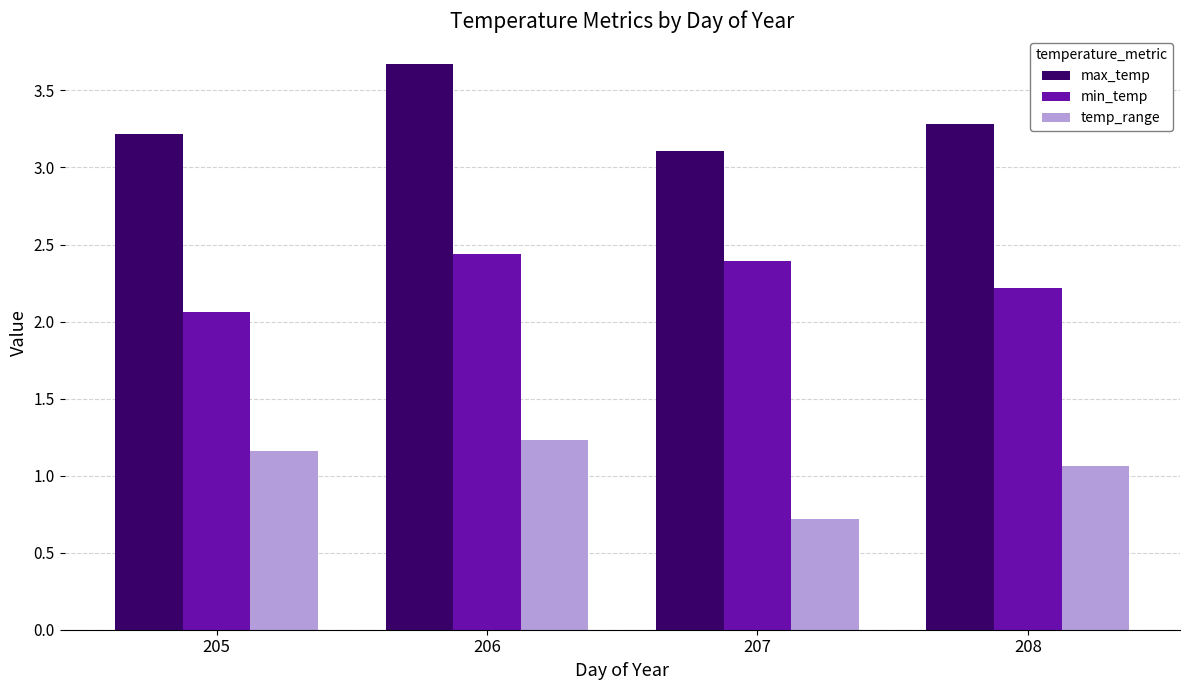

Where is max_temp nearest to the value 3?

207